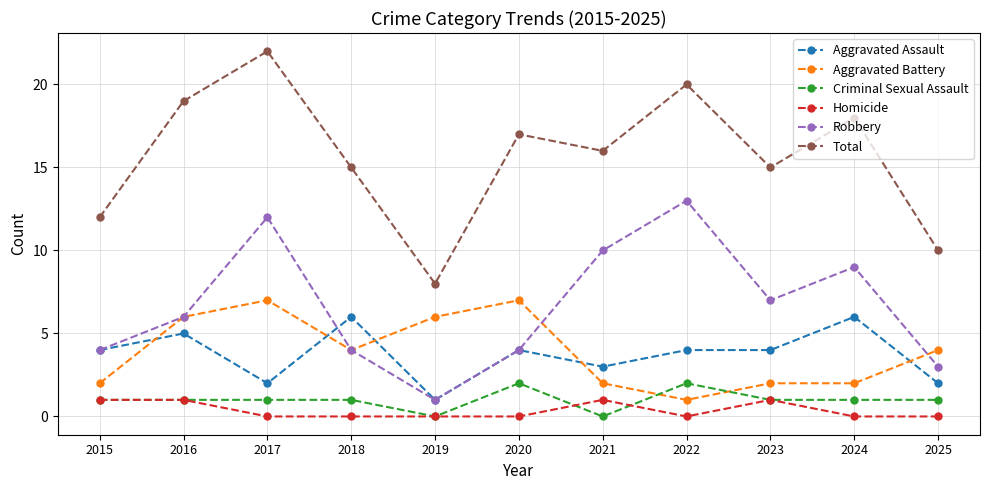

Reading left to right, transcribe all the data shown in this chart.

Aggravated Assault: 2015=4	2016=5	2017=2	2018=6	2019=1	2020=4	2021=3	2022=4	2023=4	2024=6	2025=2
Aggravated Battery: 2015=2	2016=6	2017=7	2018=4	2019=6	2020=7	2021=2	2022=1	2023=2	2024=2	2025=4
Criminal Sexual Assault: 2015=1	2016=1	2017=1	2018=1	2019=0	2020=2	2021=0	2022=2	2023=1	2024=1	2025=1
Homicide: 2015=1	2016=1	2017=0	2018=0	2019=0	2020=0	2021=1	2022=0	2023=1	2024=0	2025=0
Robbery: 2015=4	2016=6	2017=12	2018=4	2019=1	2020=4	2021=10	2022=13	2023=7	2024=9	2025=3
Total: 2015=12	2016=19	2017=22	2018=15	2019=8	2020=17	2021=16	2022=20	2023=15	2024=18	2025=10